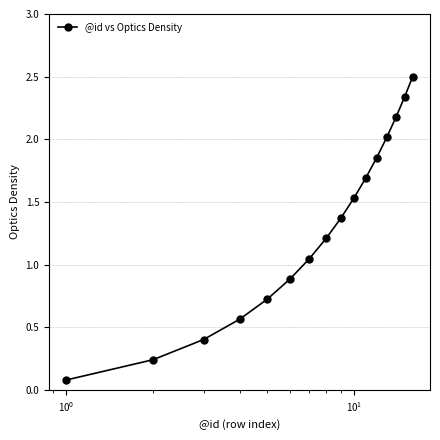

What is the greatest value displayed?

2.5